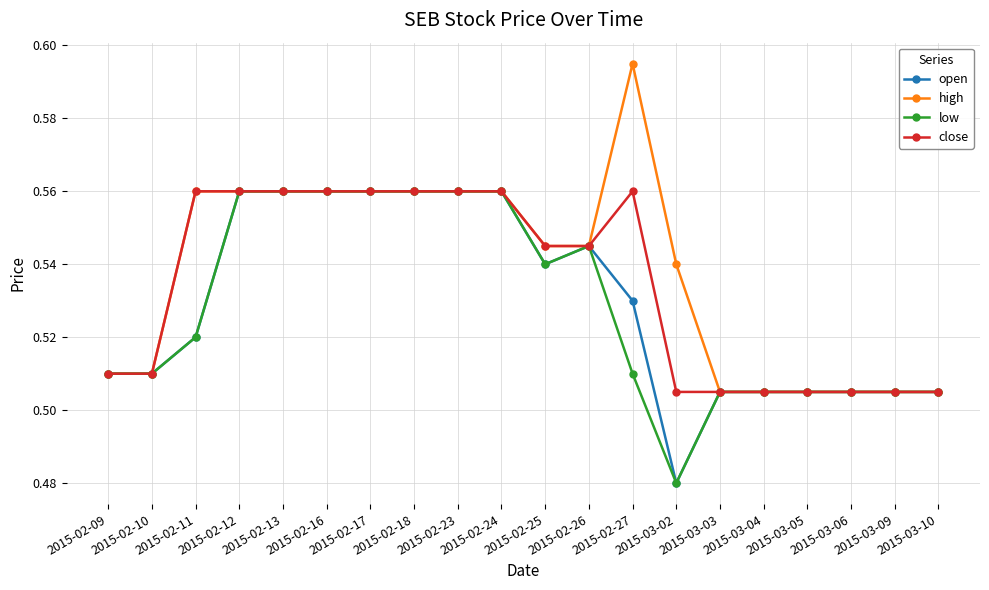

What is the sum of all open values?

10.6